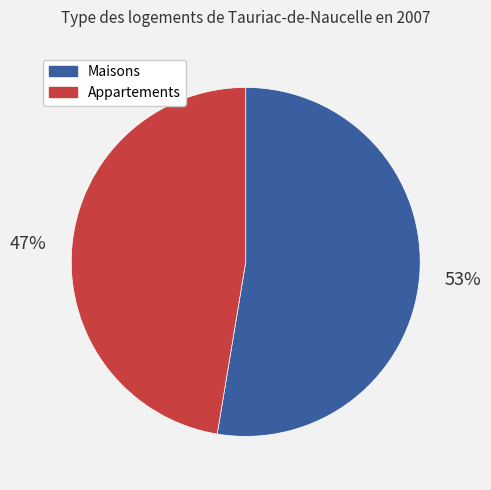

How many slices are in this pie chart?

2